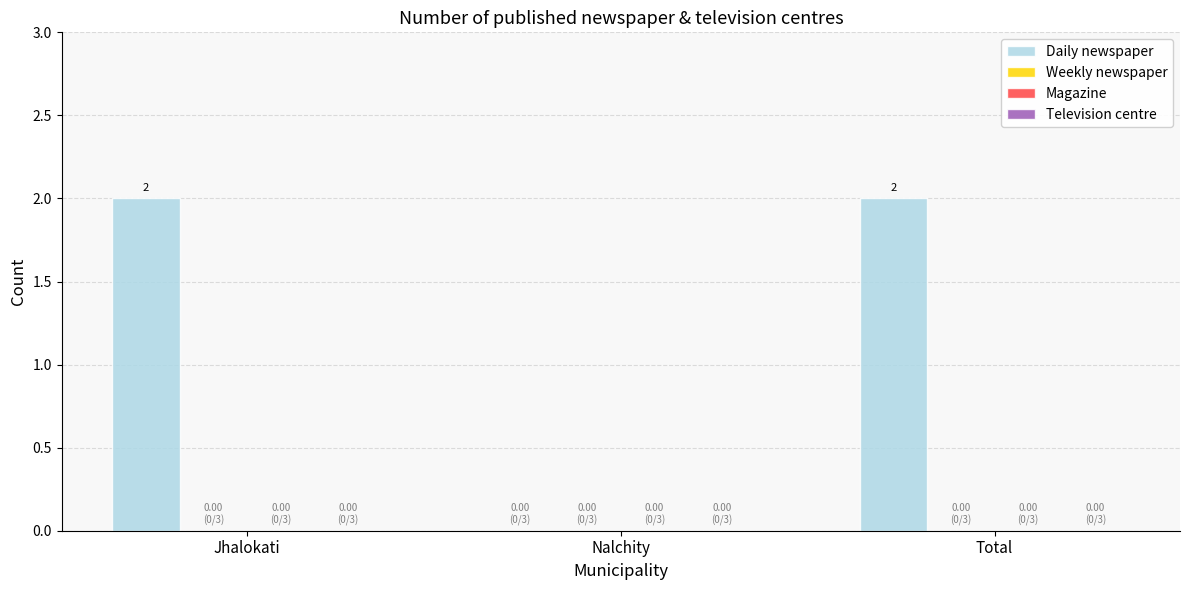

How many values are between 0 and 2?

3